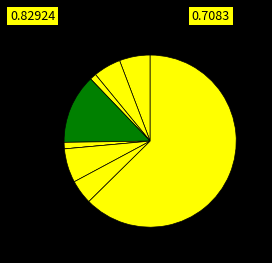

Count the number of slices in the pie.

9